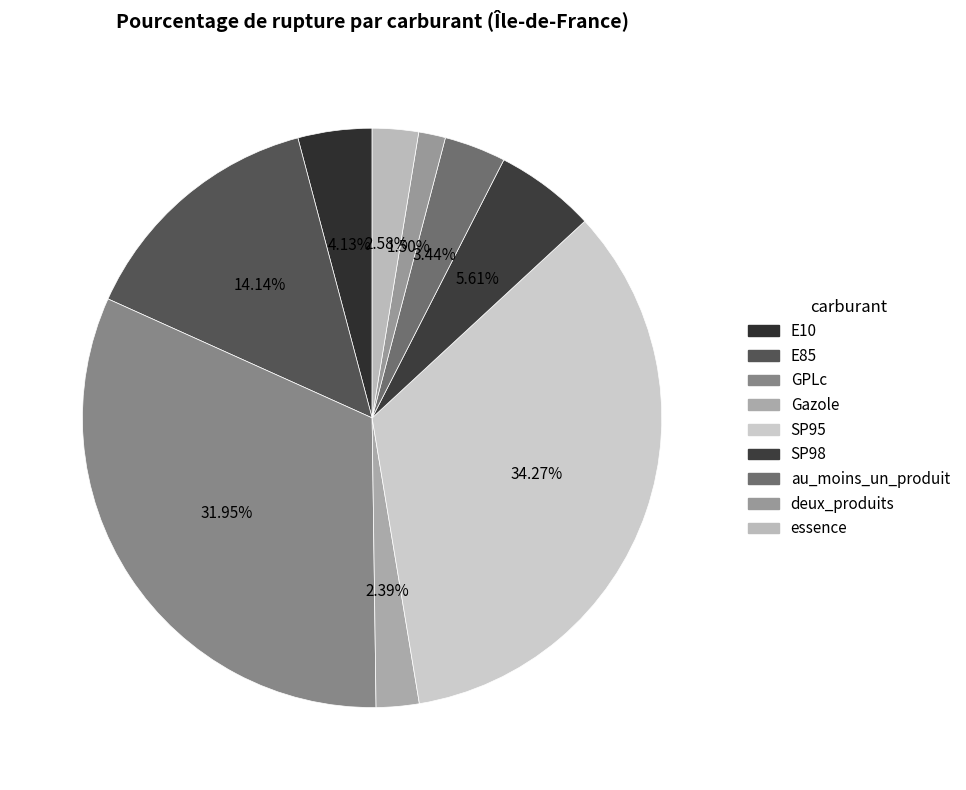

Which category has the smallest portion of the pie?

deux_produits